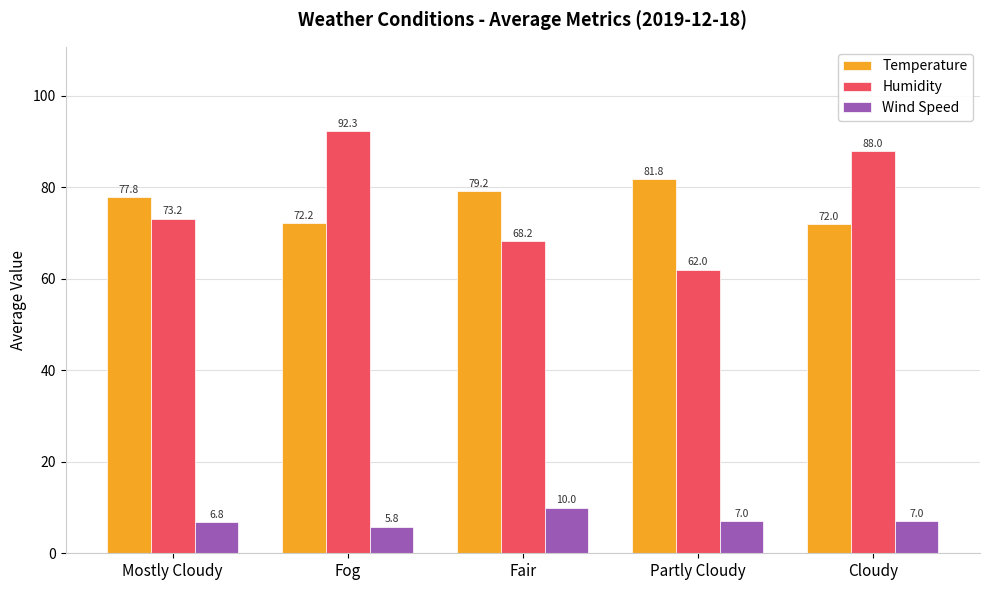

List the labels in order of Temperature value, largest first.

Partly Cloudy, Fair, Mostly Cloudy, Fog, Cloudy